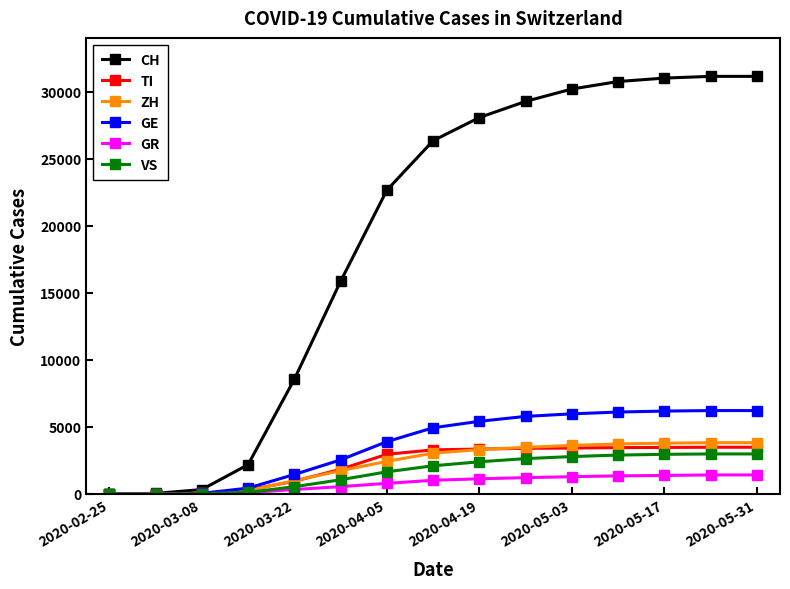

Which series has the largest total across all categories?

CH